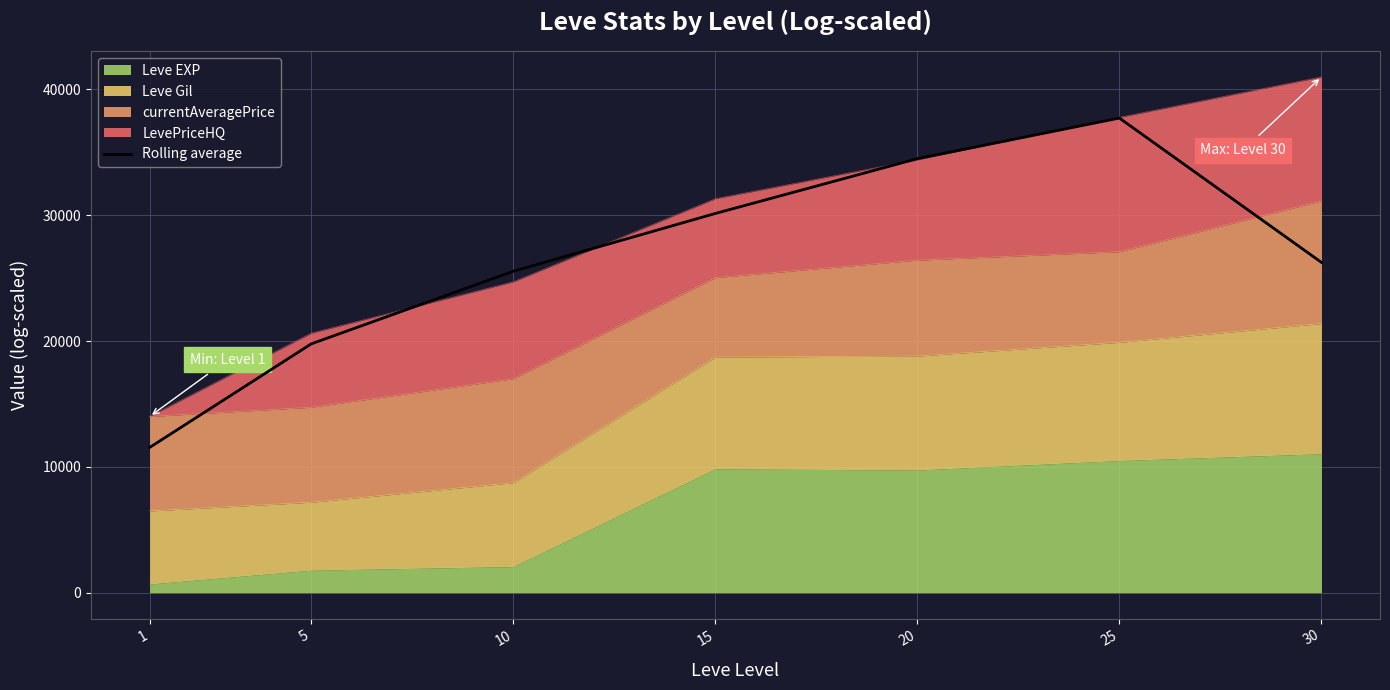

Reading left to right, transcribe all the data shown in this chart.

11540.7	19773.6	25540.3	30132.6	34488.0	37714.2	26248.6